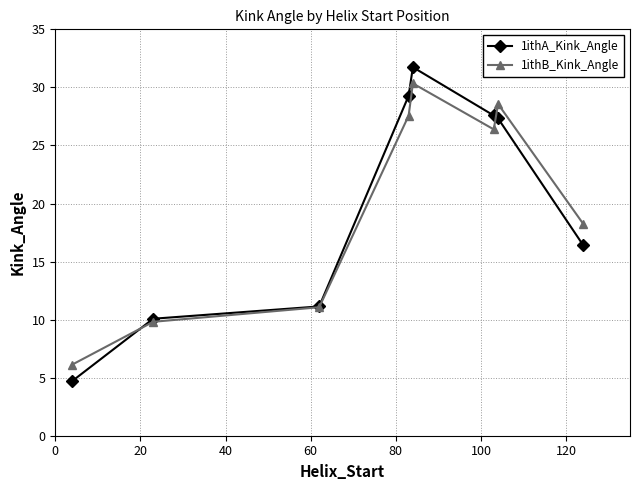

What is the difference between the maximum and minimum values in the 1ithA_Kink_Angle series?

27.0